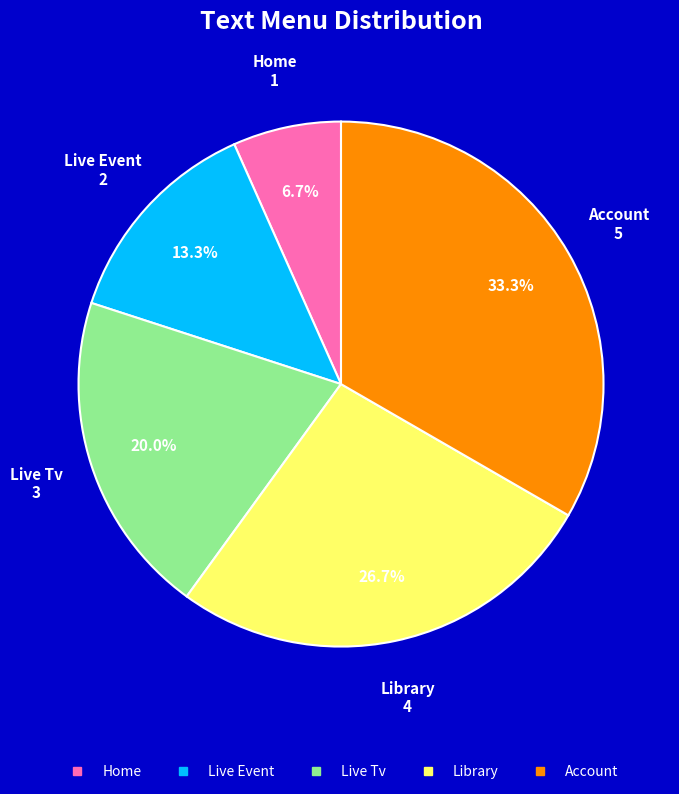

Does any single category account for the majority?

No